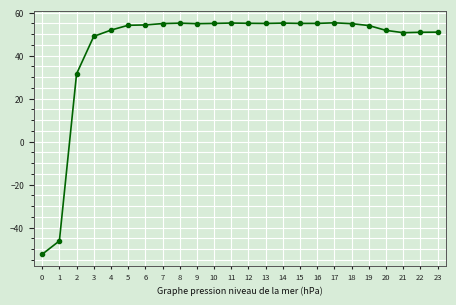

How many values are above zero?

22